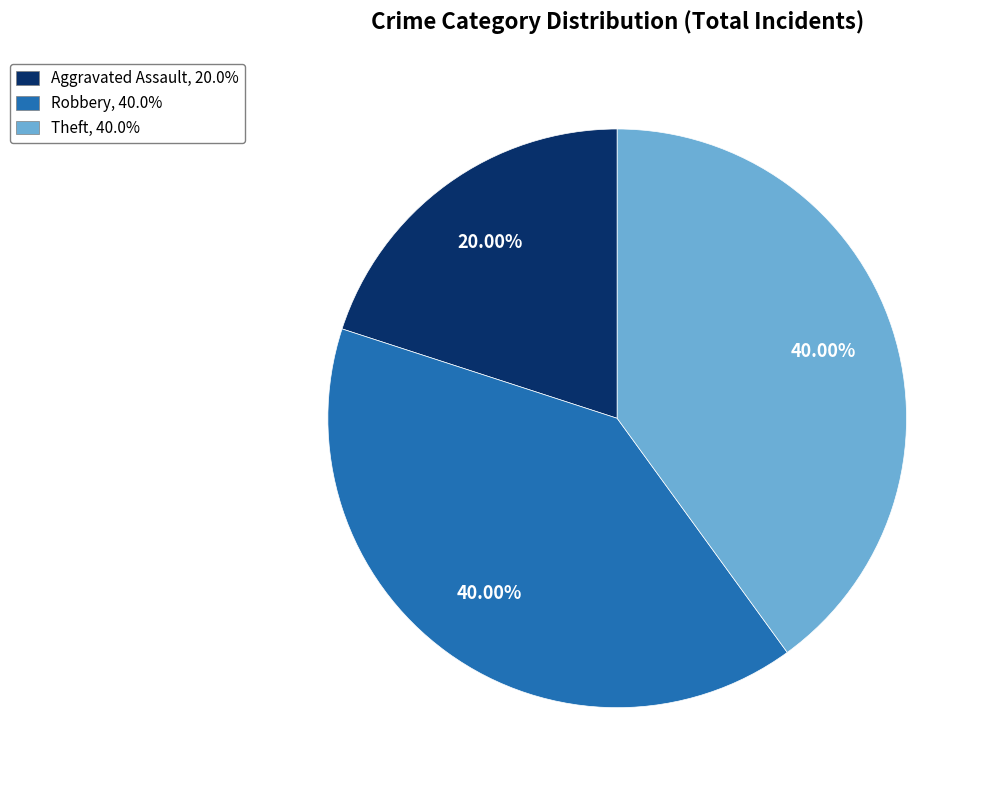

Does any single category account for the majority?

No